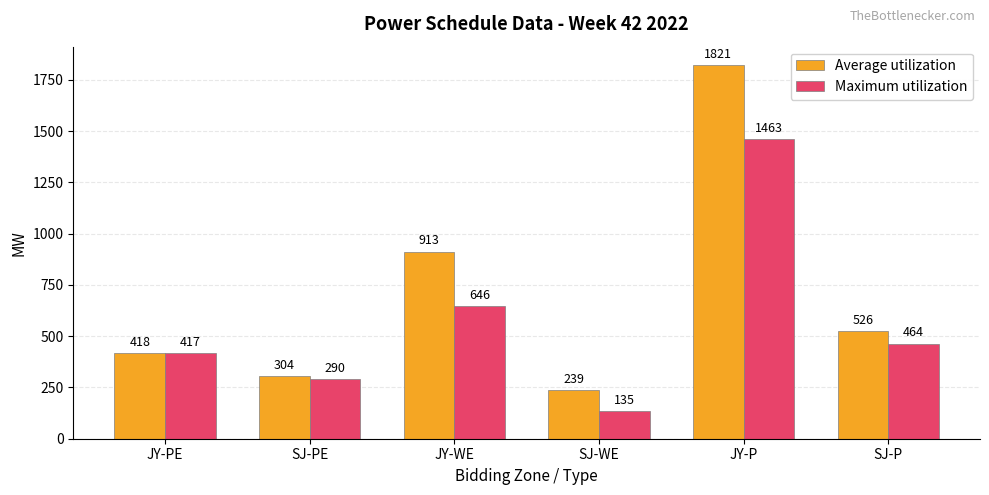

Reading right to left, list all the values displayed in this chart.

Average utilization: SJ-P=526	JY-P=1821	SJ-WE=239	JY-WE=913	SJ-PE=304	JY-PE=418
Maximum utilization: SJ-P=464	JY-P=1463	SJ-WE=135	JY-WE=646	SJ-PE=290	JY-PE=417